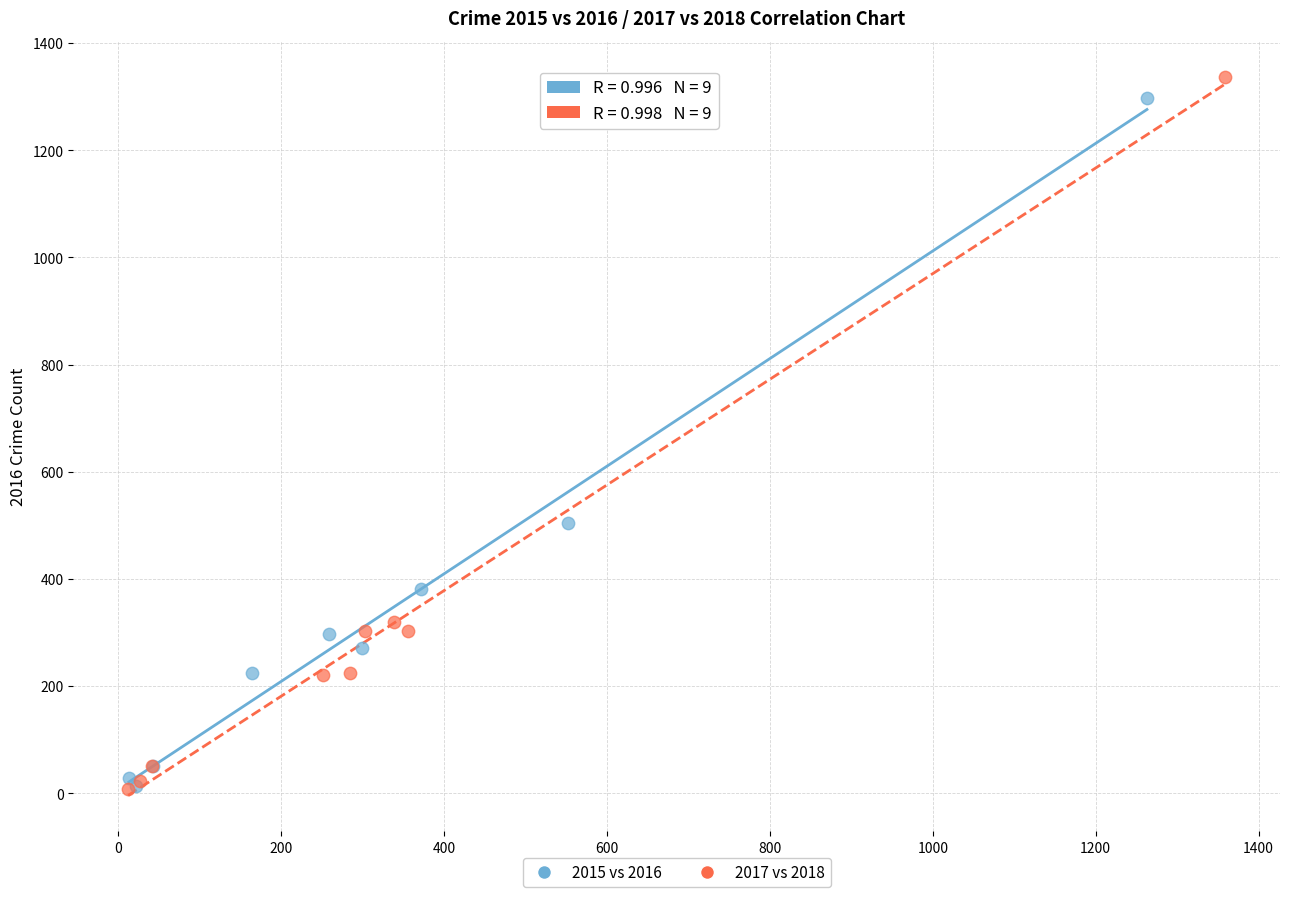

What are all the series names shown in the legend?

2015 vs 2016, 2017 vs 2018